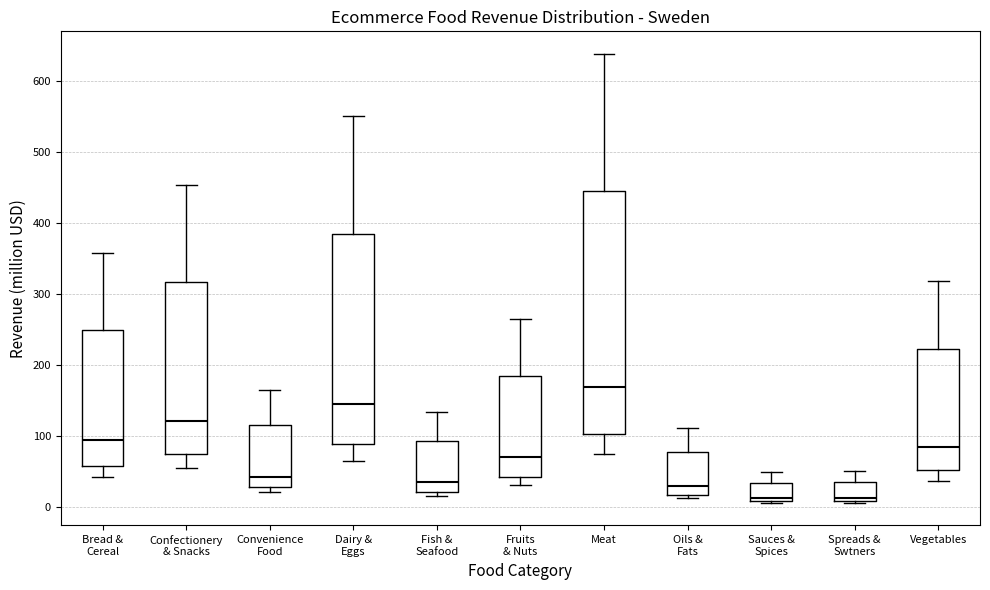

Where is the lower edge of the box for Spreads & Swtners on the y-axis? The values are not printed on the chart, so give them approximately, as read against the axis.

10